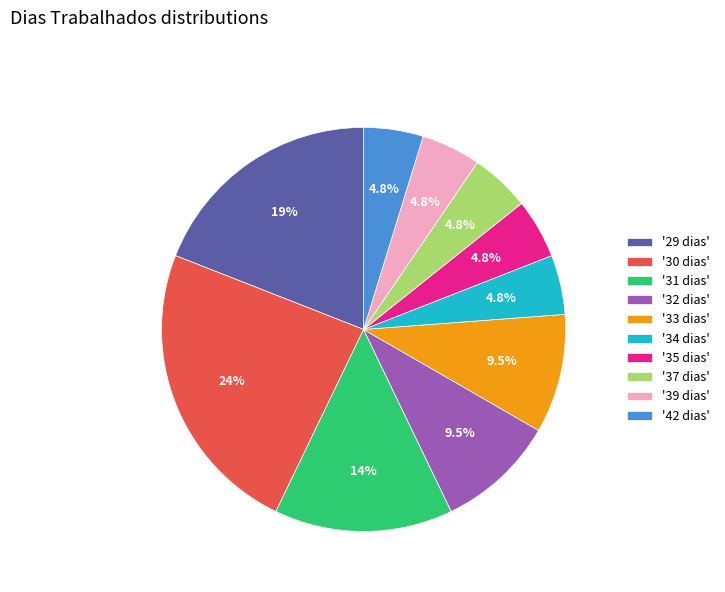

Is '37 dias' the majority of the pie?

No